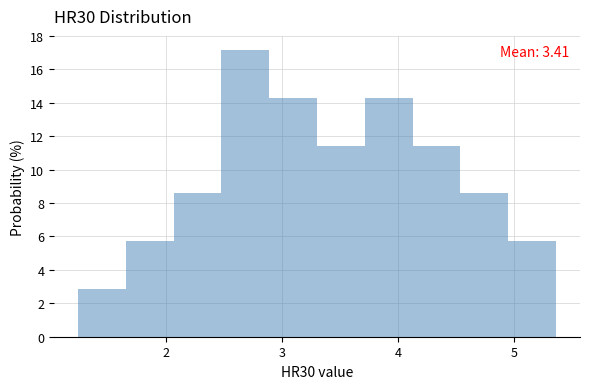

Over which range of the x-axis is the bar tallest?

2.5 to 2.9